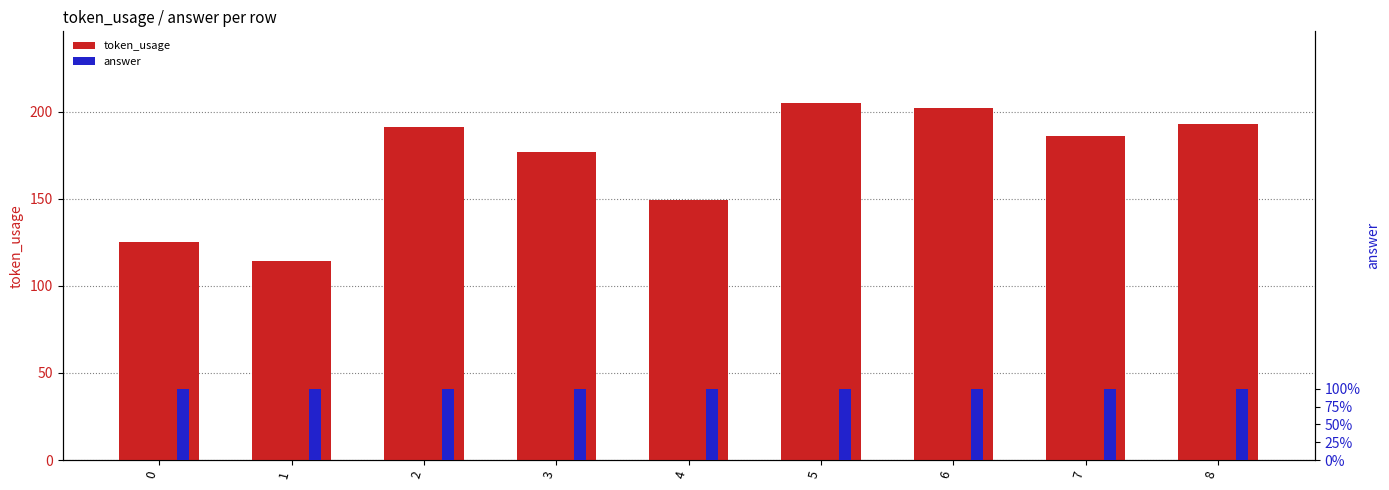

Is it true that token_usage equals 186 at 7?

True